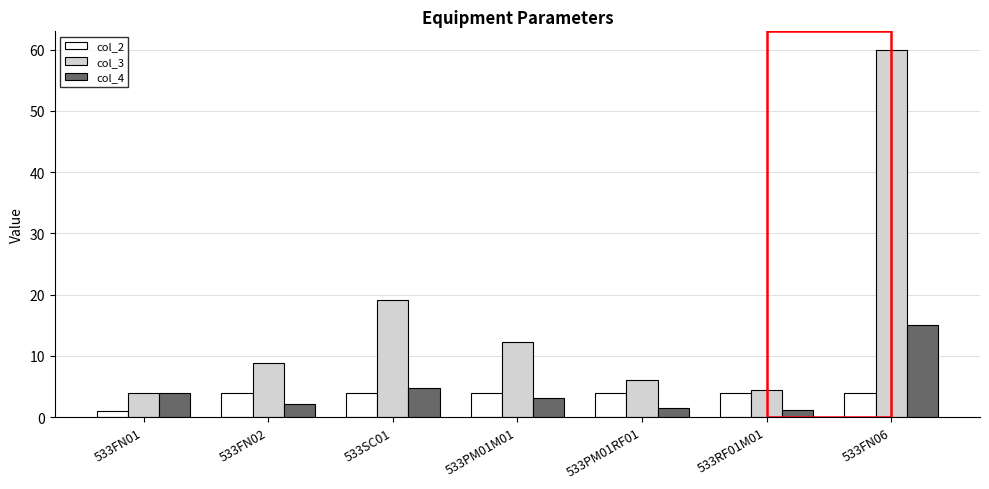

What are all the series names shown in the legend?

col_2, col_3, col_4